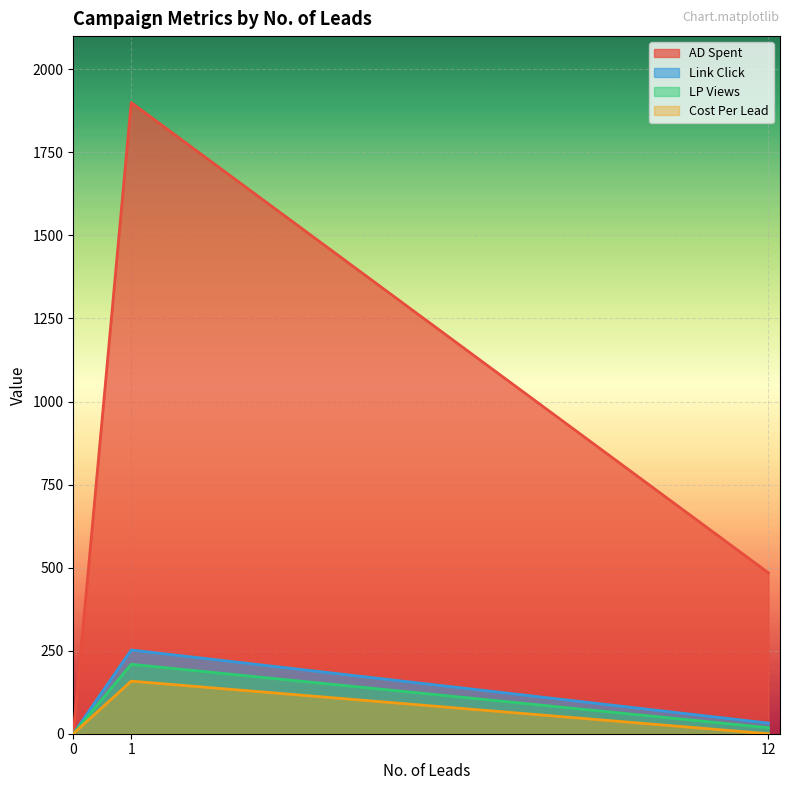

How many data points does each series have?

3